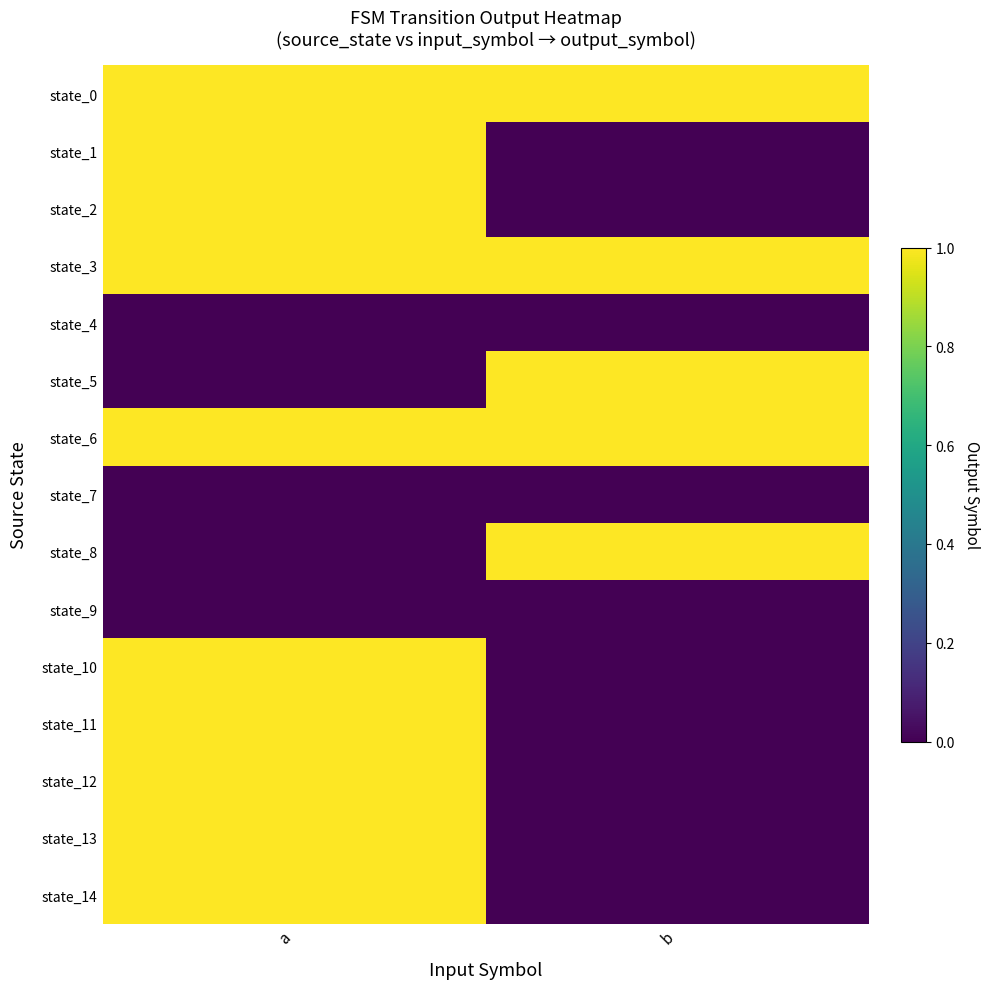

Reading left to right, extract all data points from this chart.

state_0: a=1	b=1
state_1: a=1	b=0
state_2: a=1	b=0
state_3: a=1	b=1
state_4: a=0	b=0
state_5: a=0	b=1
state_6: a=1	b=1
state_7: a=0	b=0
state_8: a=0	b=1
state_9: a=0	b=0
state_10: a=1	b=0
state_11: a=1	b=0
state_12: a=1	b=0
state_13: a=1	b=0
state_14: a=1	b=0